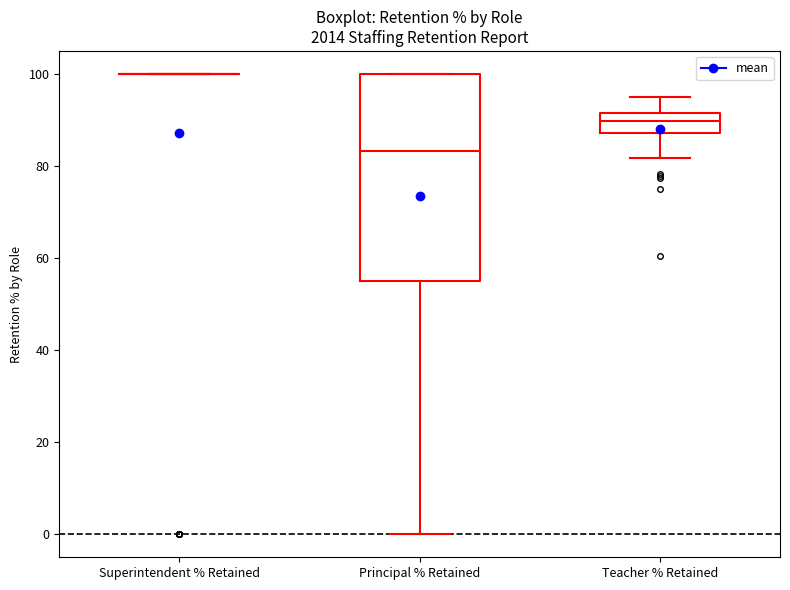

Reading left to right, read every box against the y-axis: the position of its median line, the range the box covers, and the ends of its whiskers. The values are not printed on the chart, so give them approximately, as read against the axis.

Superintendent % Retained: box collapsed to a line at 100, whiskers 100 to 100
Principal % Retained: median 84, box 56 to 100, whiskers 0 to 100
Teacher % Retained: median 90, box 88 to 92, whiskers 82 to 96